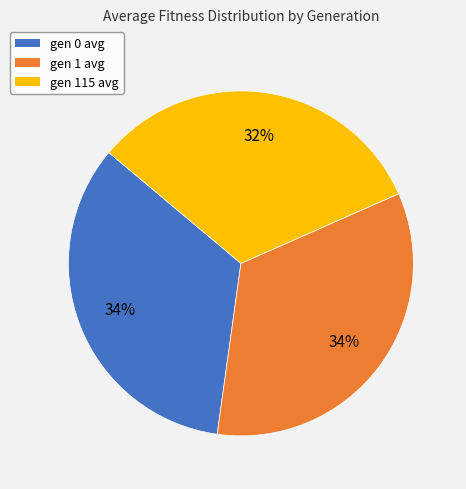

Combined, do gen 0 avg and gen 115 avg account for over 50%?

Yes